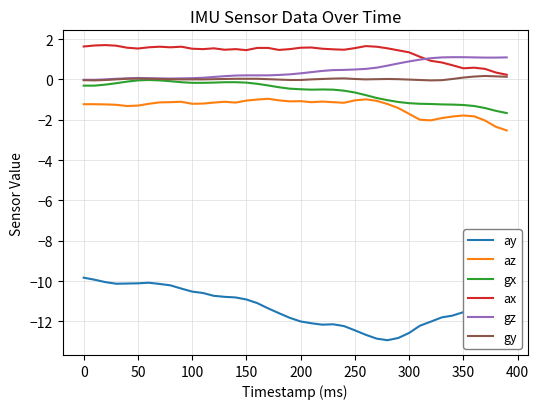

True or false: gx and ay intersect in this chart.

False